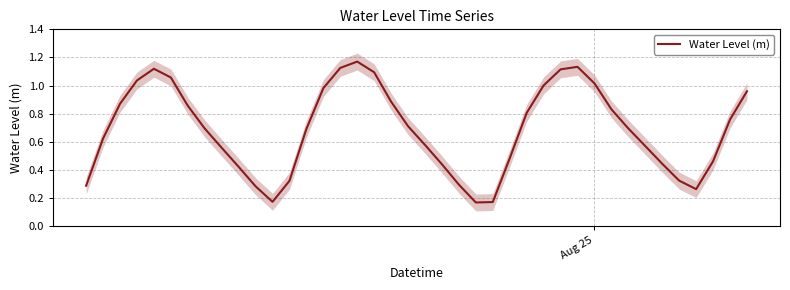

The chart shows a value of 0.1 at Aug 25. True or false?

False